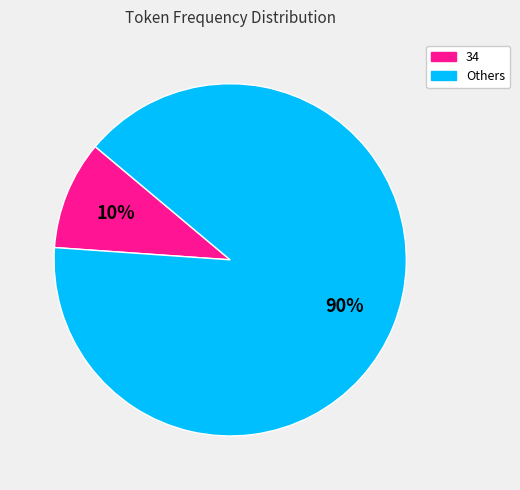

Does any single category account for the majority?

Yes